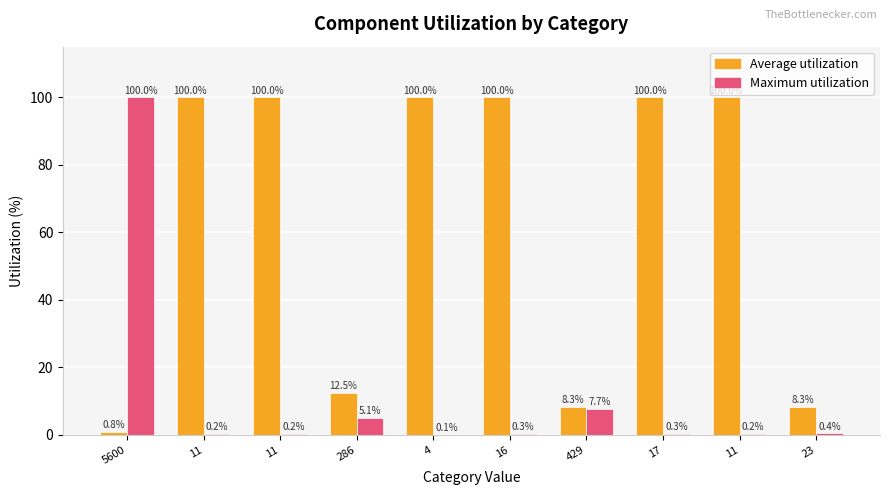

What value does the Maximum utilization series have at 23?

0.4